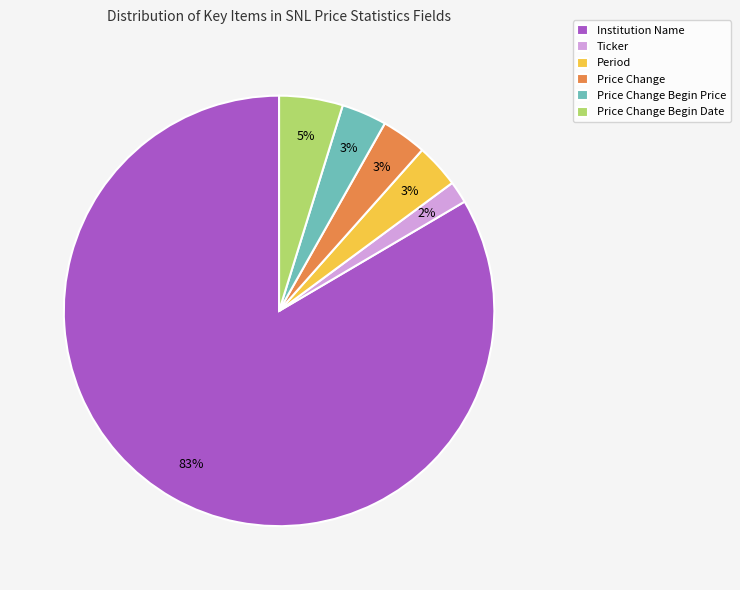

Is Institution Name the majority of the pie?

Yes